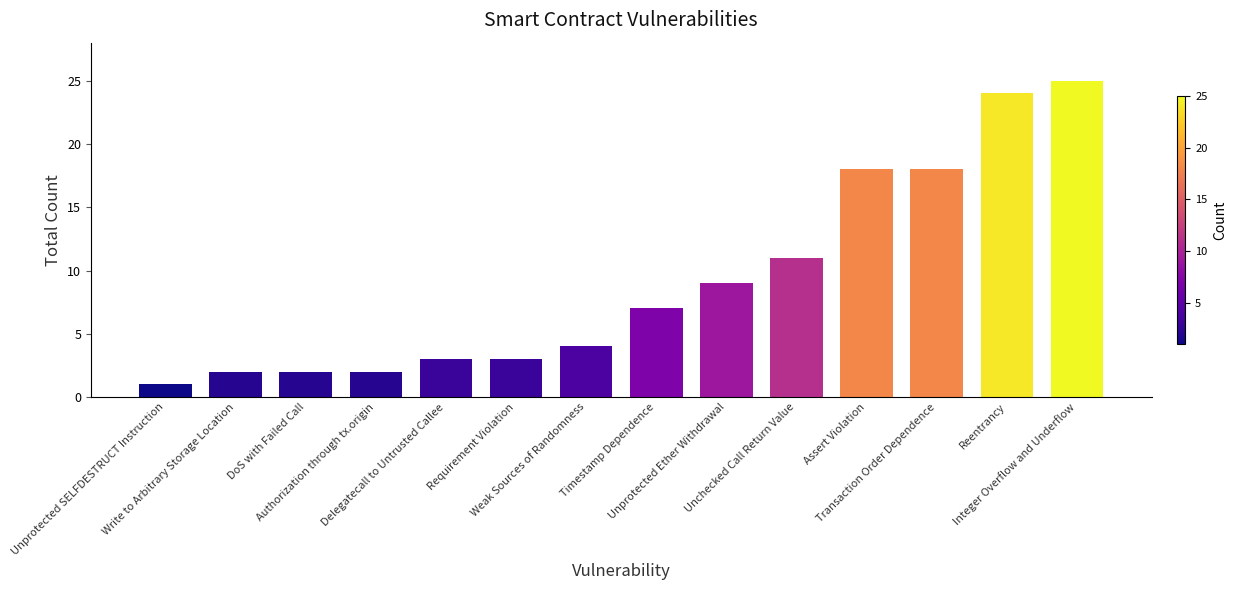

What is the greatest value displayed?

25